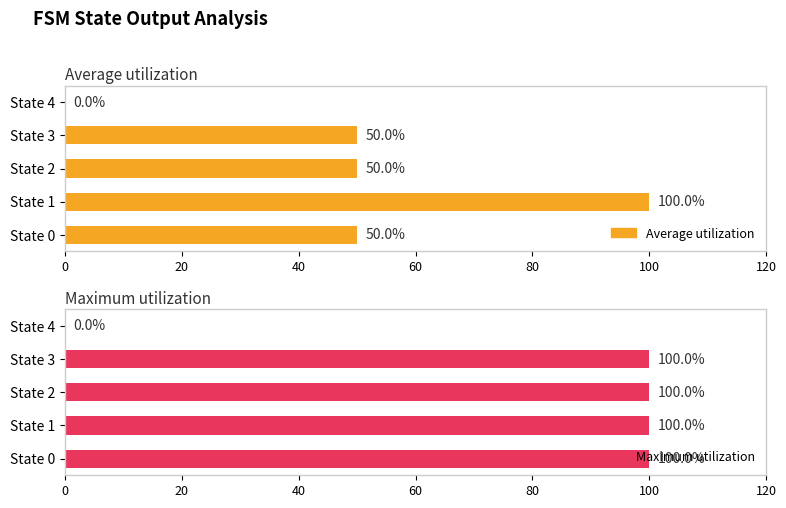

How many groups of bars are there?

5